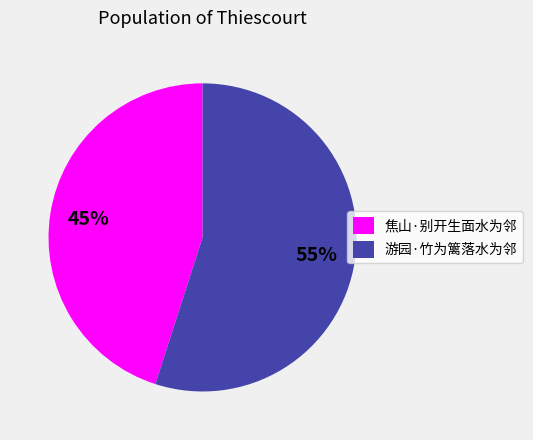

To the nearest percent, what percentage of the pie is 焦山·别开生面水为邻?

45%